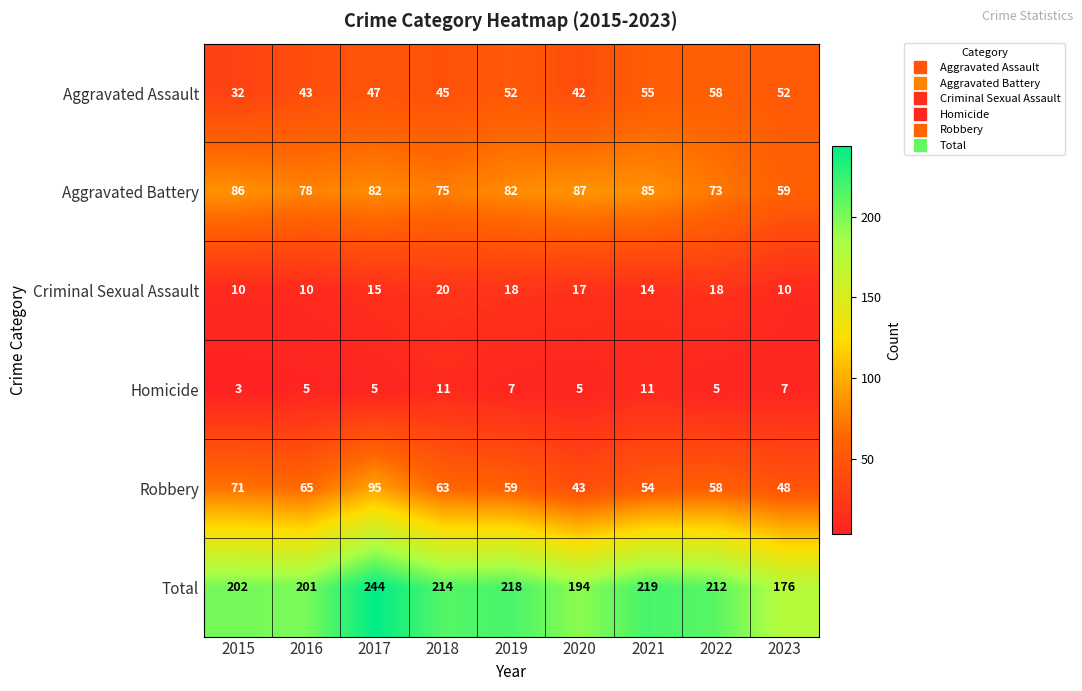

Is it true that Criminal Sexual Assault equals 20 at 2018?

True